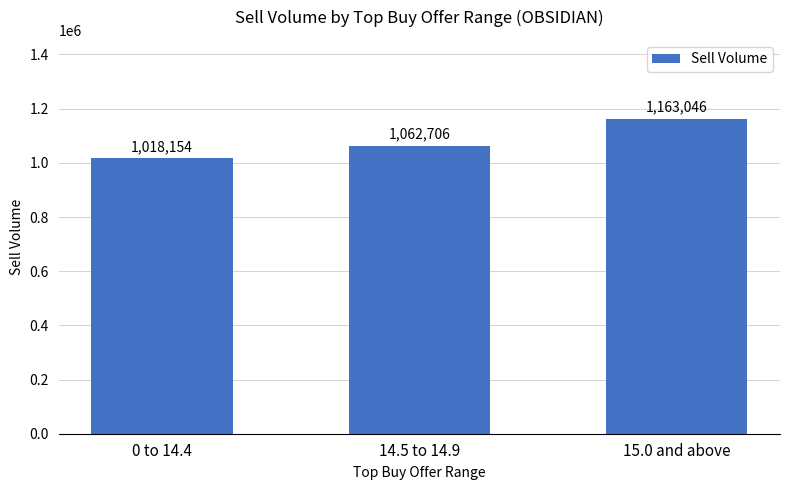

Between 14.5 to 14.9 and 15.0 and above, which is larger?

15.0 and above